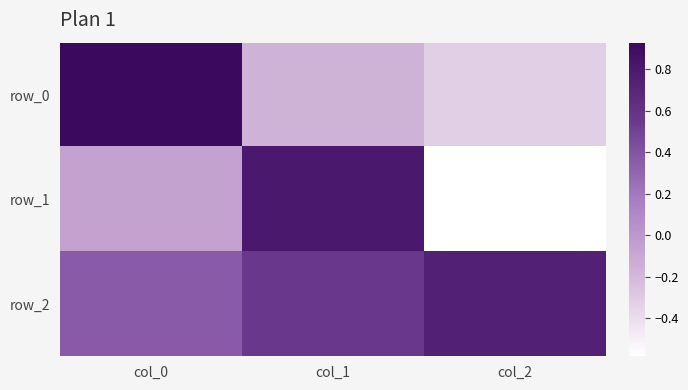

Which series changed the most between col_0 and col_2?

row_0